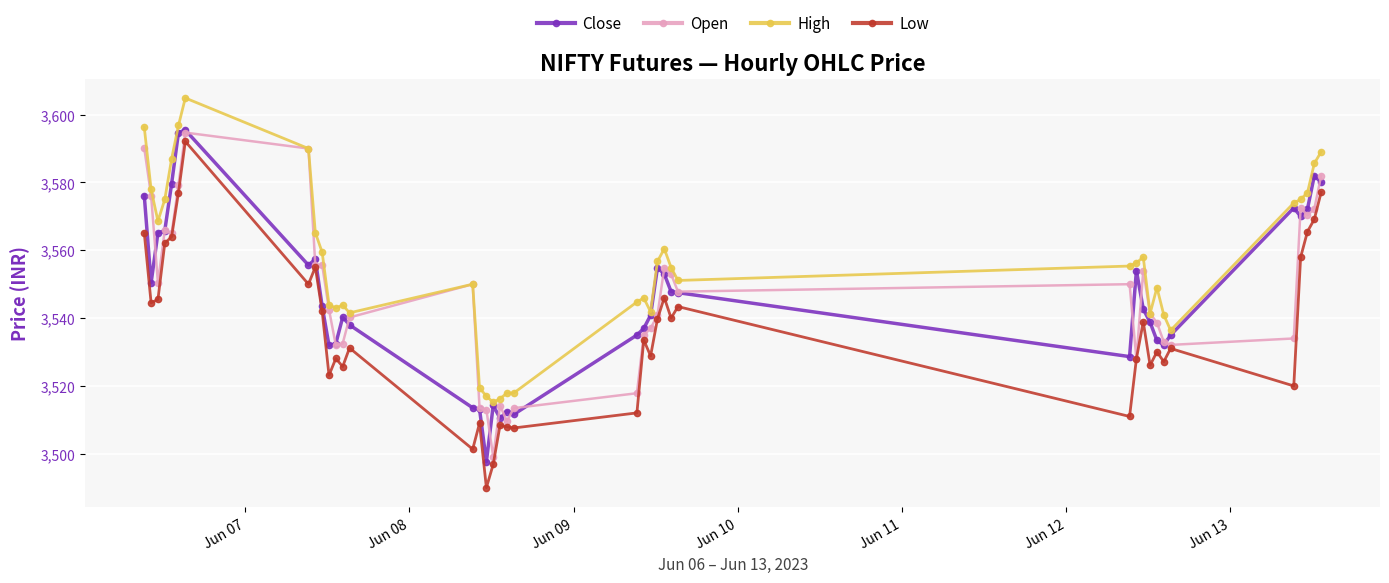

What is the value of the Open point at the 10th from the left?

3555.8